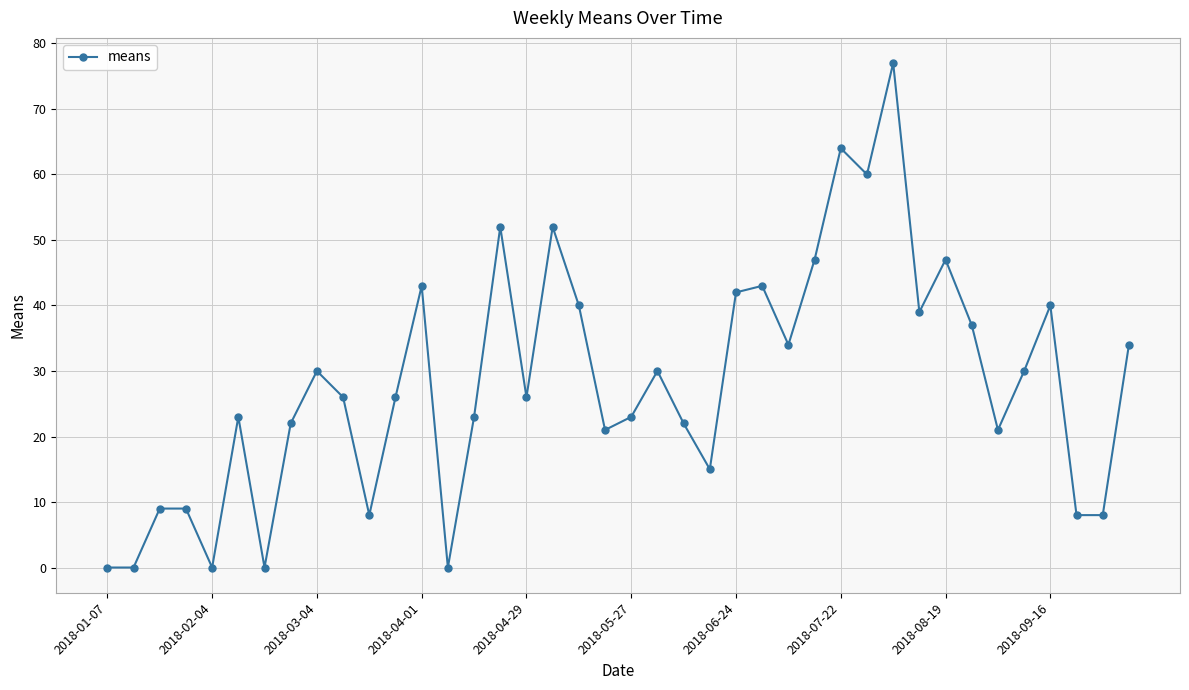

What is the difference between the maximum and second lowest values?

77